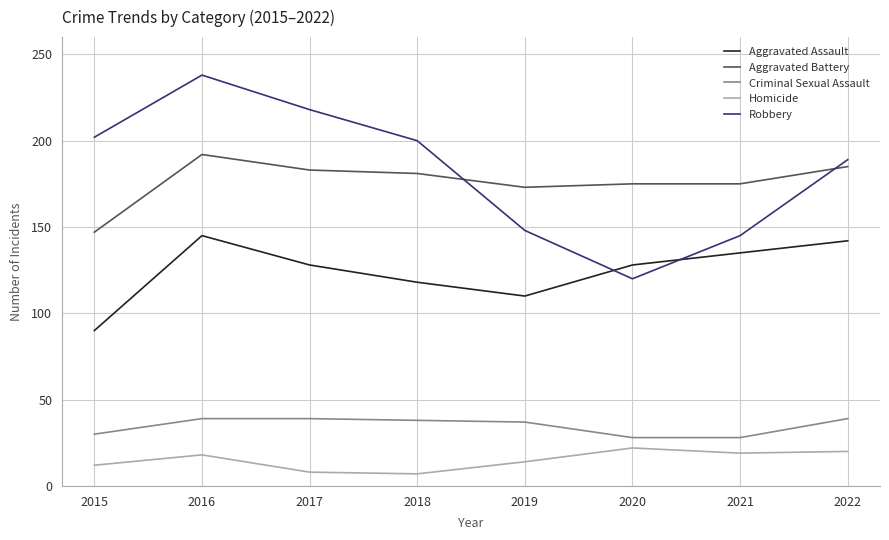

What is the average value of the Criminal Sexual Assault series?

35